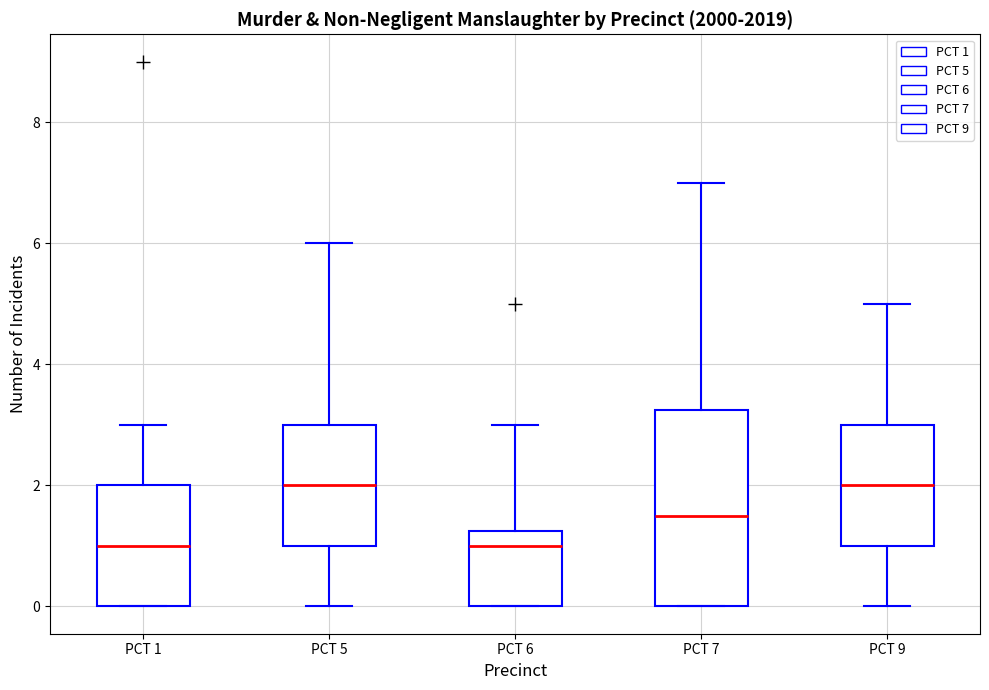

Reading left to right, transcribe this box plot: for each box, give where its median line is, the range the box spans, and where its two whiskers end, as read against the y-axis. The values are not printed on the chart, so give them approximately, as read against the axis.

PCT 1: median 1.0, box 0.0 to 2.0, whiskers 0.0 to 3.0
PCT 5: median 2.0, box 1.0 to 3.0, whiskers 0.0 to 6.0
PCT 6: median 1.0, box 0.0 to 1.2, whiskers 0.0 to 3.0
PCT 7: median 1.6, box 0.0 to 3.2, whiskers 0.0 to 7.0
PCT 9: median 2.0, box 1.0 to 3.0, whiskers 0.0 to 5.0